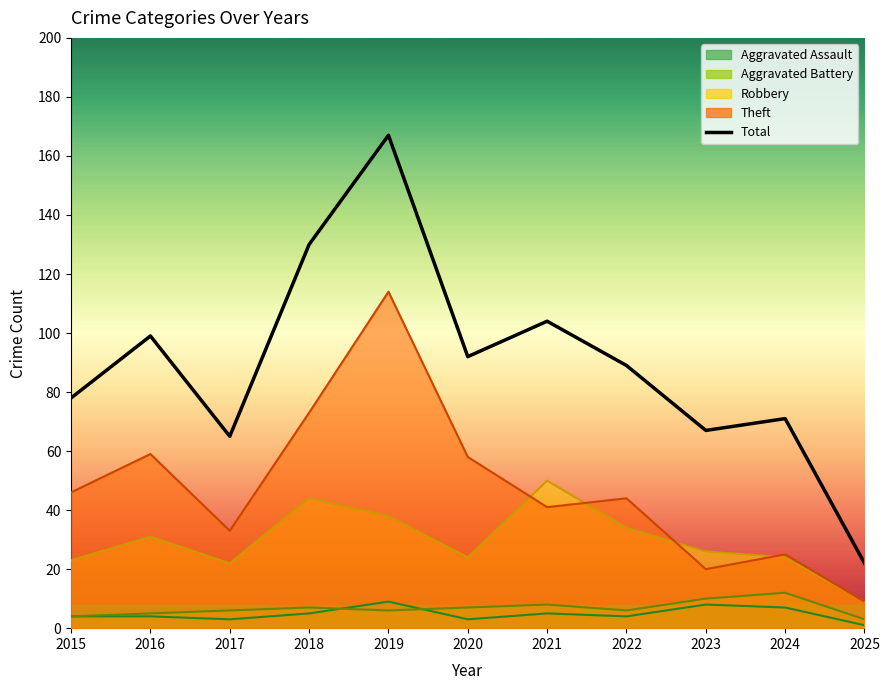

True or false: Total has a value of 188 at 2018.

False